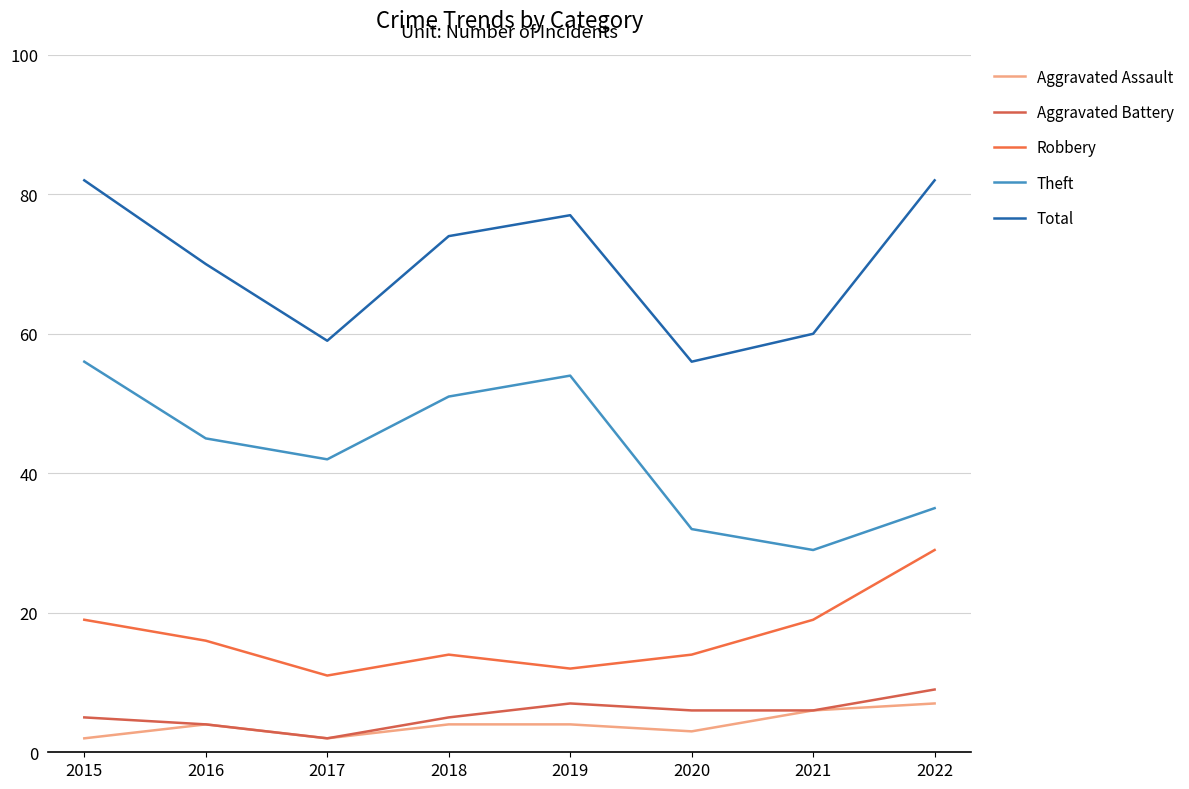

How many distinct data groups are displayed?

5